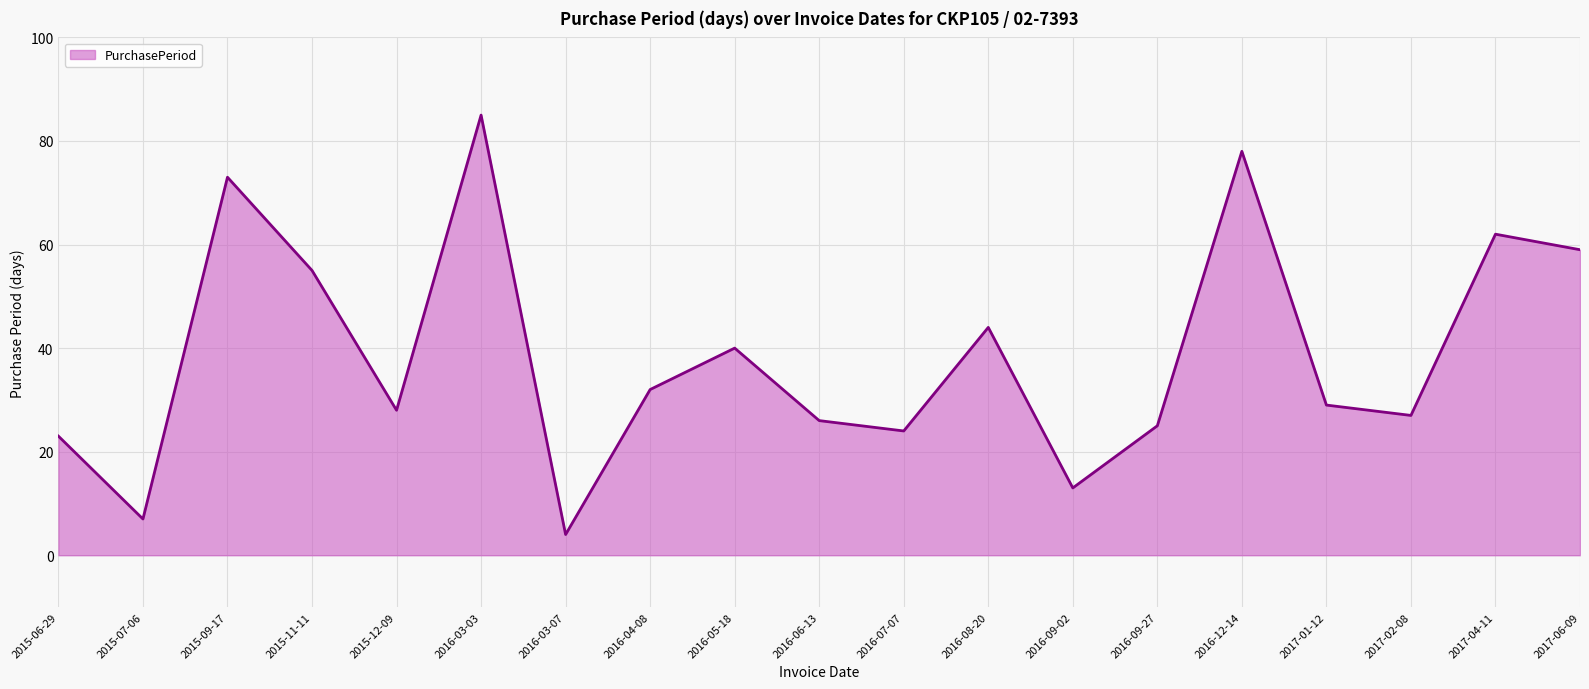

What is the average value?

39